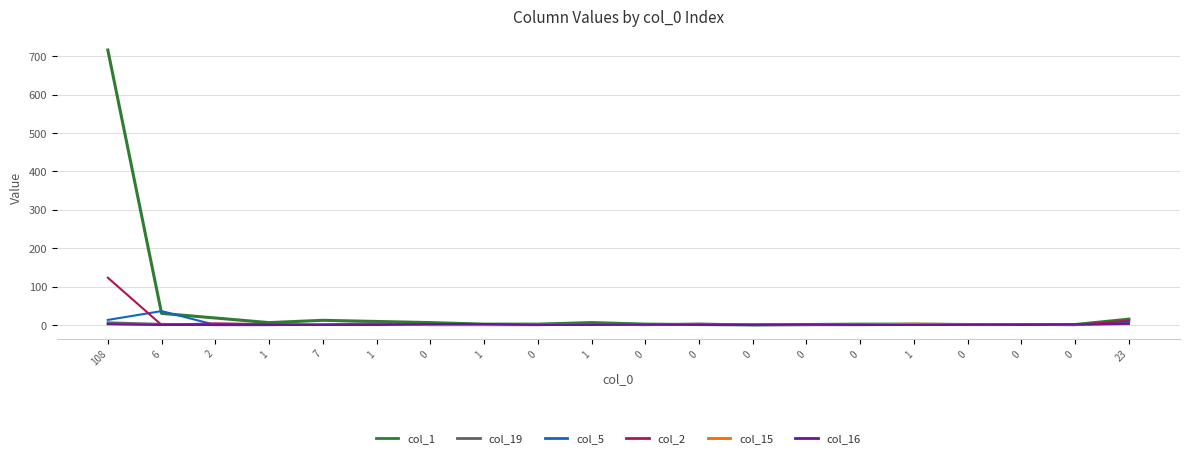

True or false: col_1 and col_16 intersect in this chart.

False